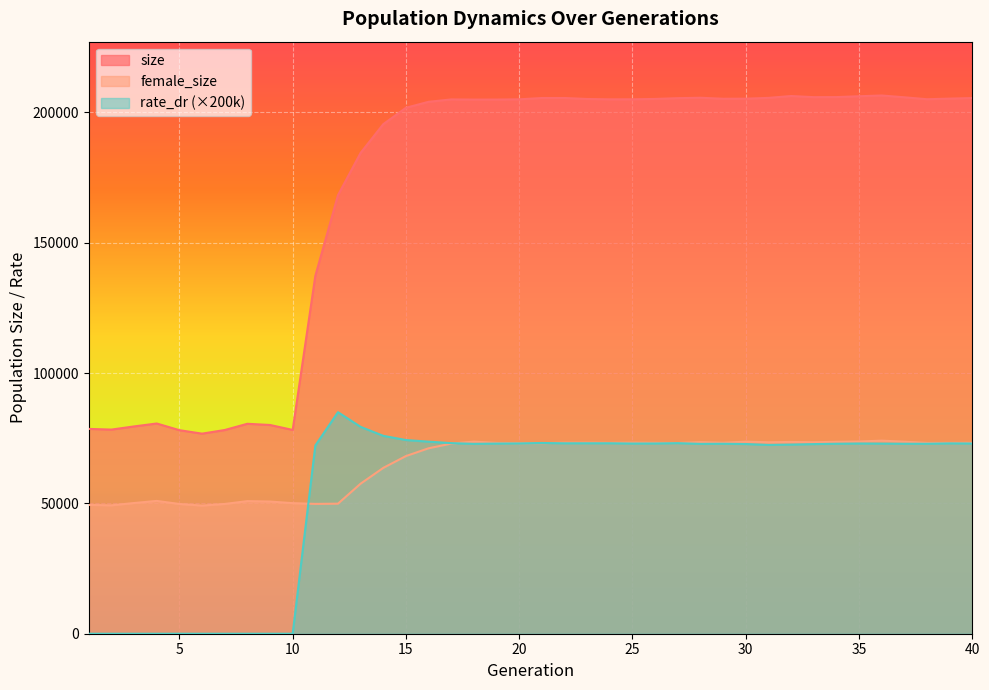

In size, how many points are lower than both neighbors (excluding endpoints)?

8